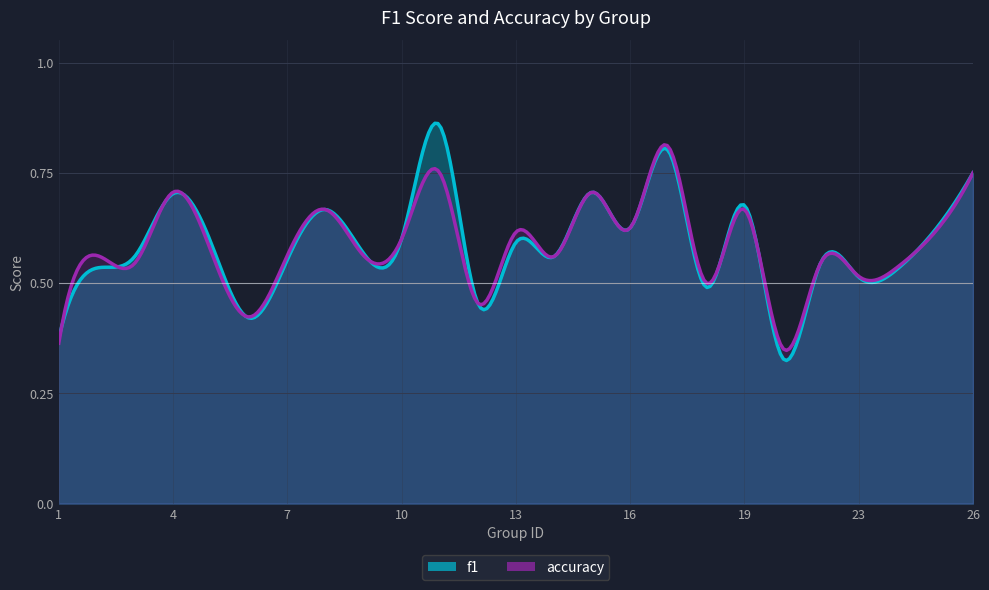

Which category has the lowest value across all series?

21